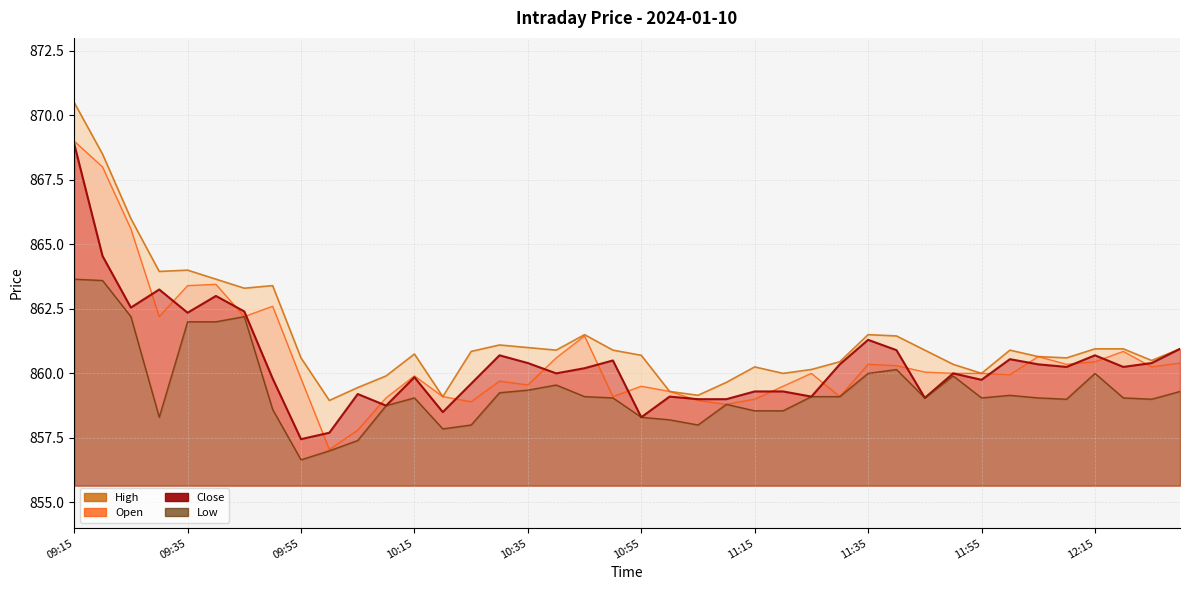

At which label does High first exceed 860?

09:15